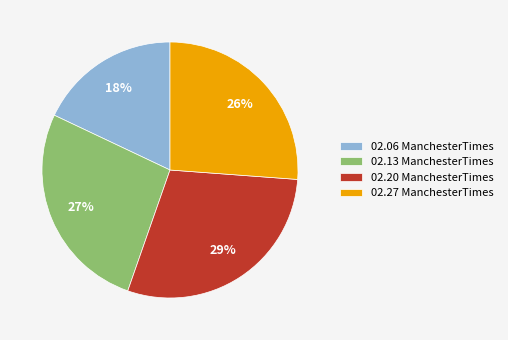

Rank the categories by value from lowest to highest.

02.06 ManchesterTimes, 02.27 ManchesterTimes, 02.13 ManchesterTimes, 02.20 ManchesterTimes